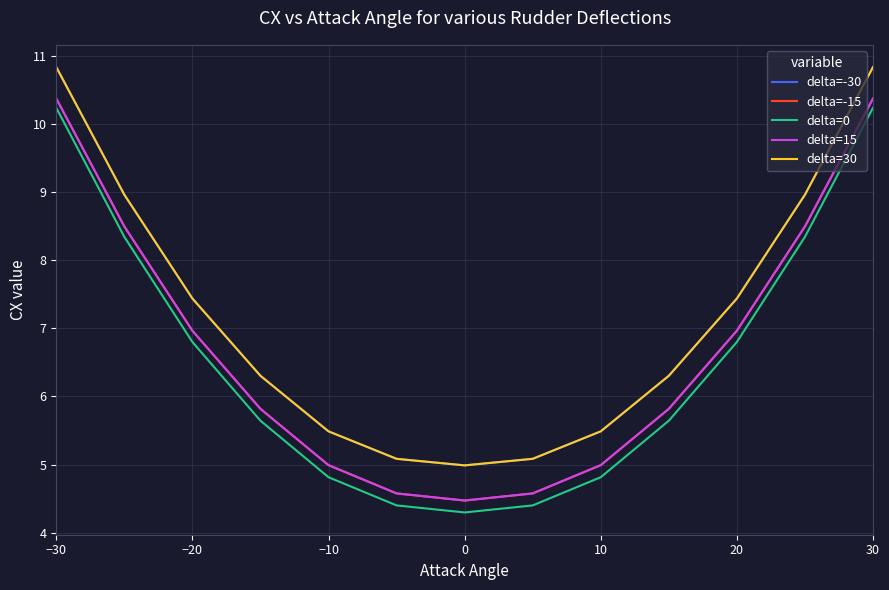

At how many categories does at least one series exceed 7?

6